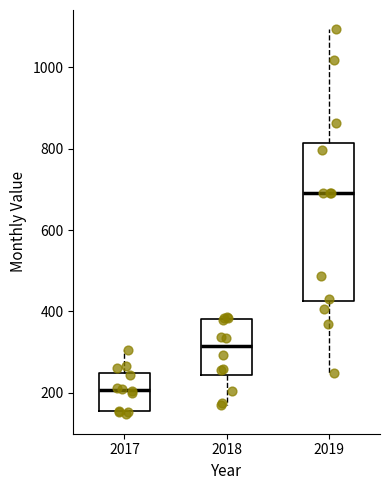

Where is the upper edge of the box at x = 2017 on the y-axis? The values are not printed on the chart, so give them approximately, as read against the axis.

240